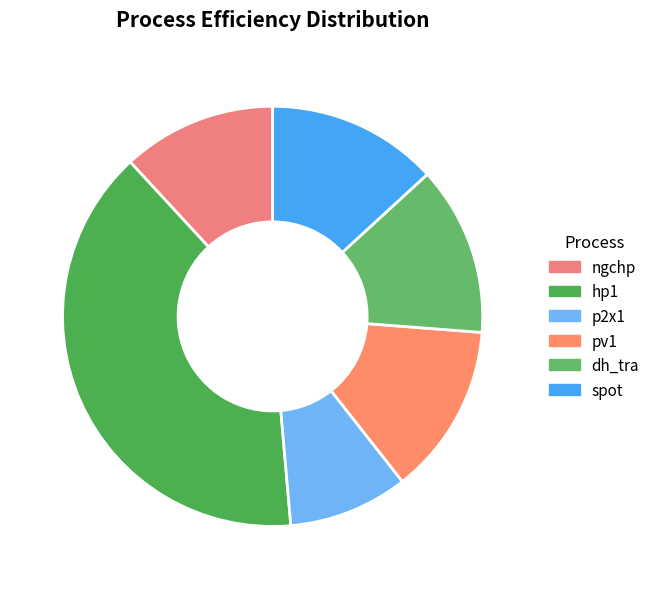

Is there any slice that represents more than half of the pie?

No